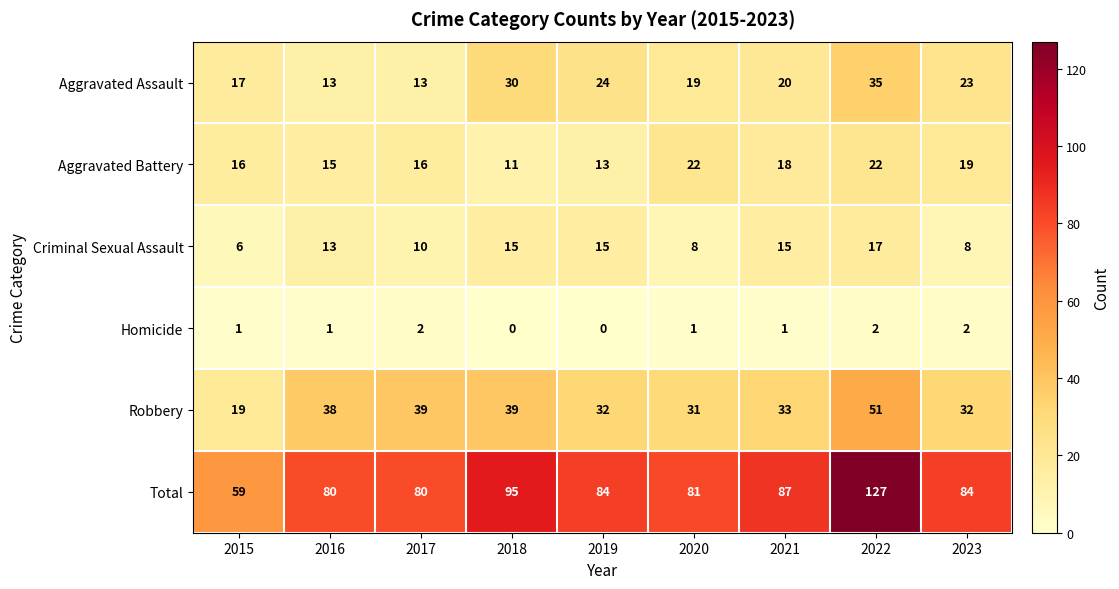

Between 2019 and 2020, which series saw the biggest shift?

Aggravated Battery